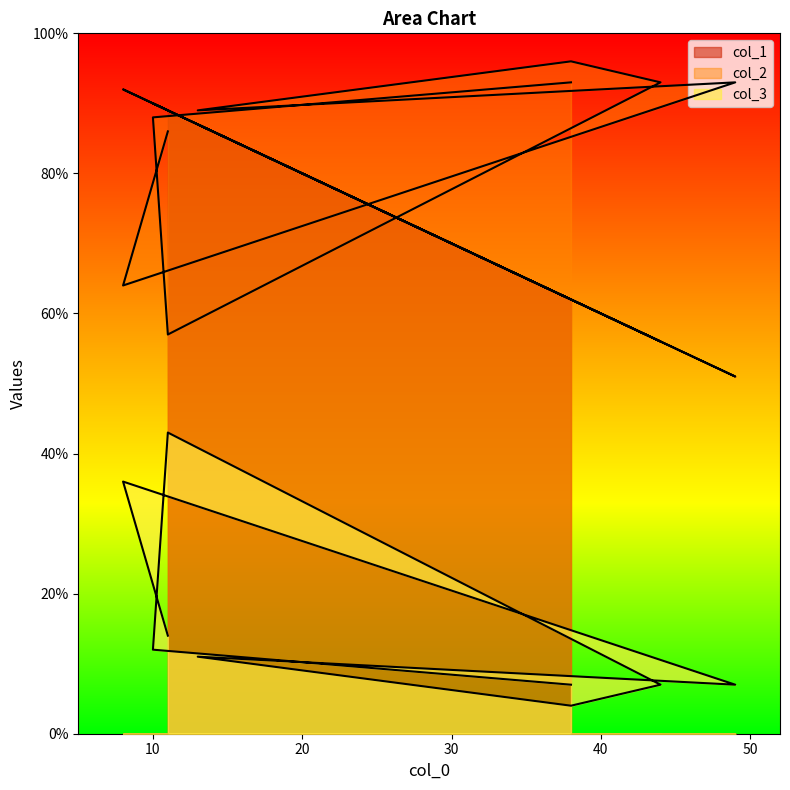

What is the average value of the col_1 series?

75